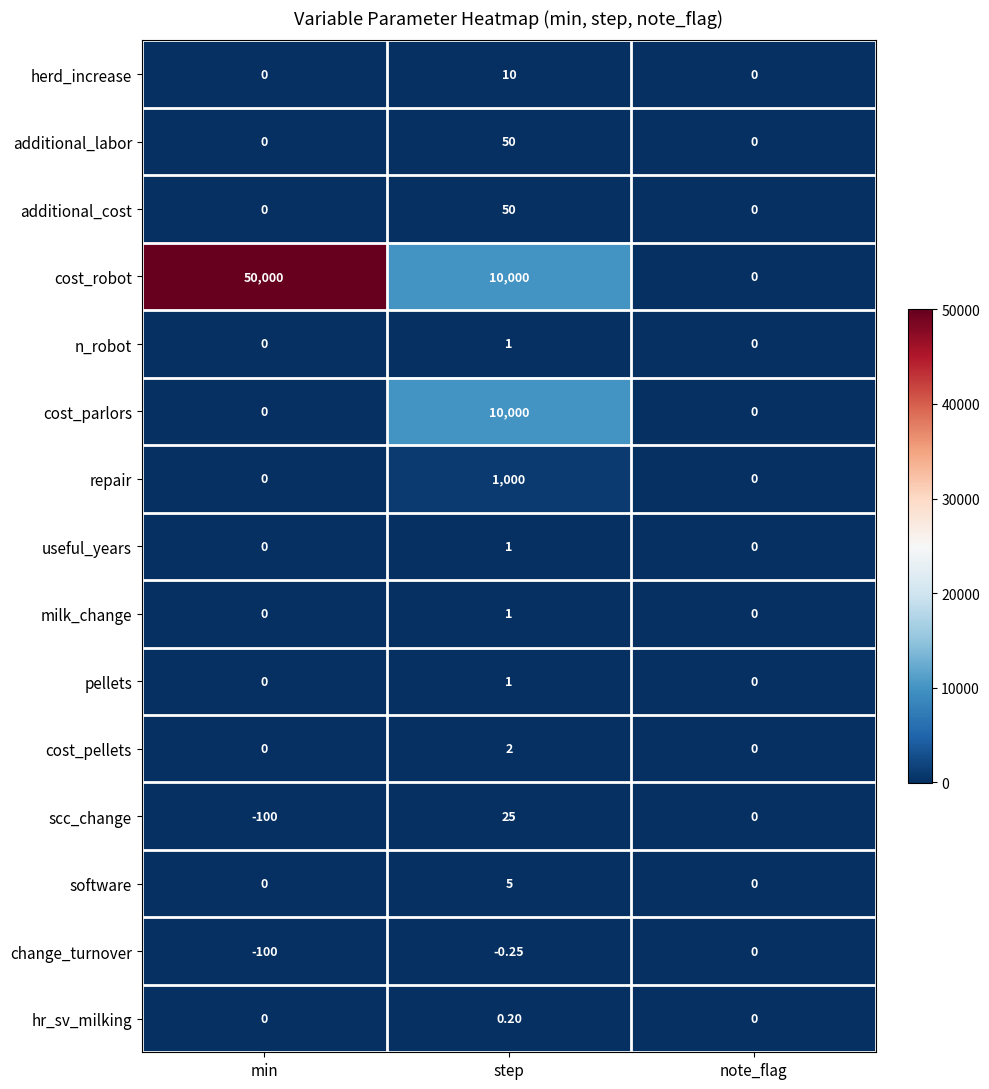

At which label does scc_change reach its peak?

step